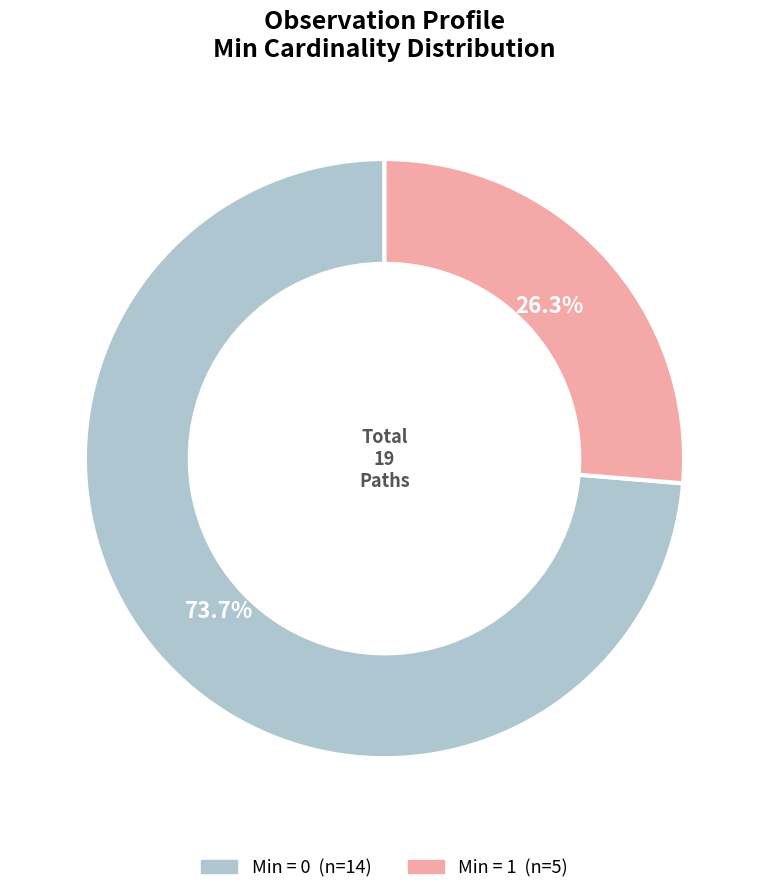

Is there a majority slice in this chart?

Yes